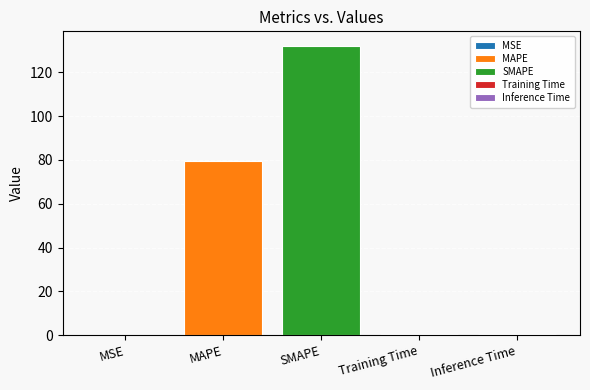

True or false: SMAPE has a value of 132.1 at SMAPE.

True